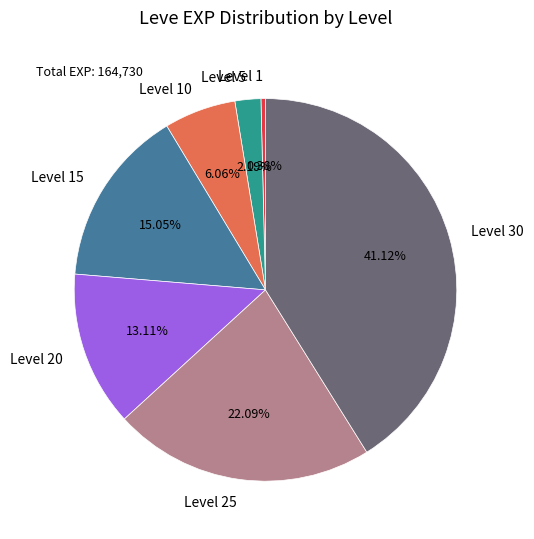

Is there any slice that represents more than half of the pie?

No